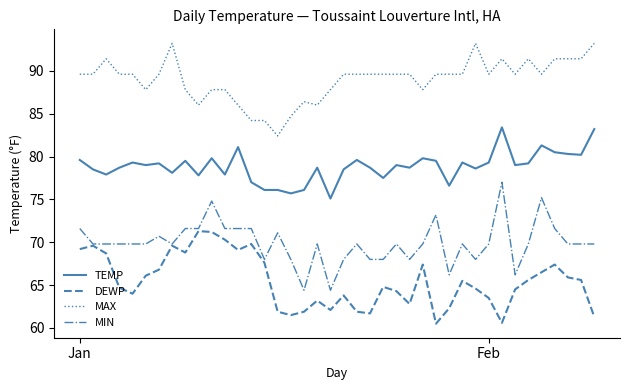

Rank the series by their average value, from highest to lowest.

MAX, TEMP, MIN, DEWP